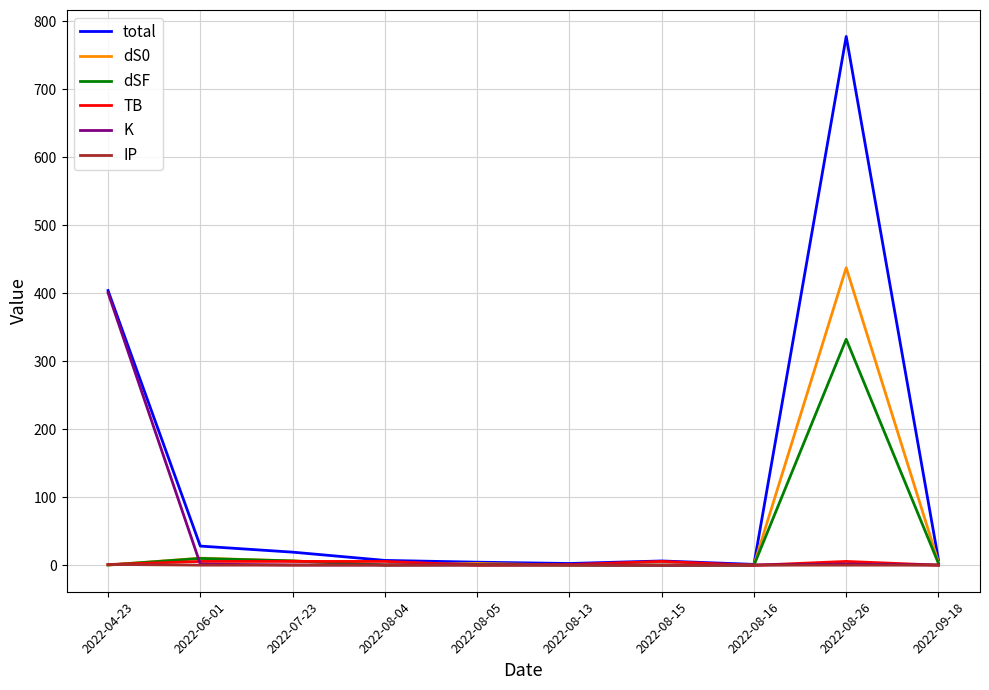

At which category is the sum across all series the highest?

2022-08-26